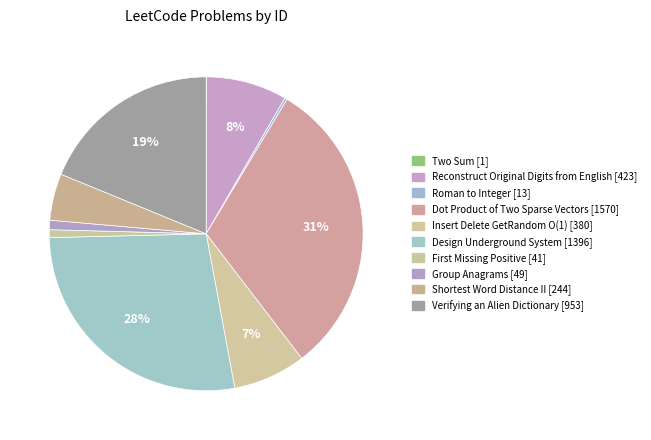

How many slices are in this pie chart?

10